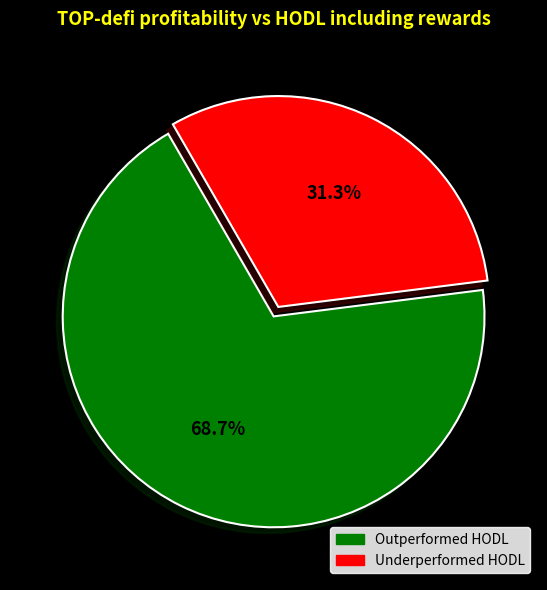

Does any single category account for the majority?

Yes